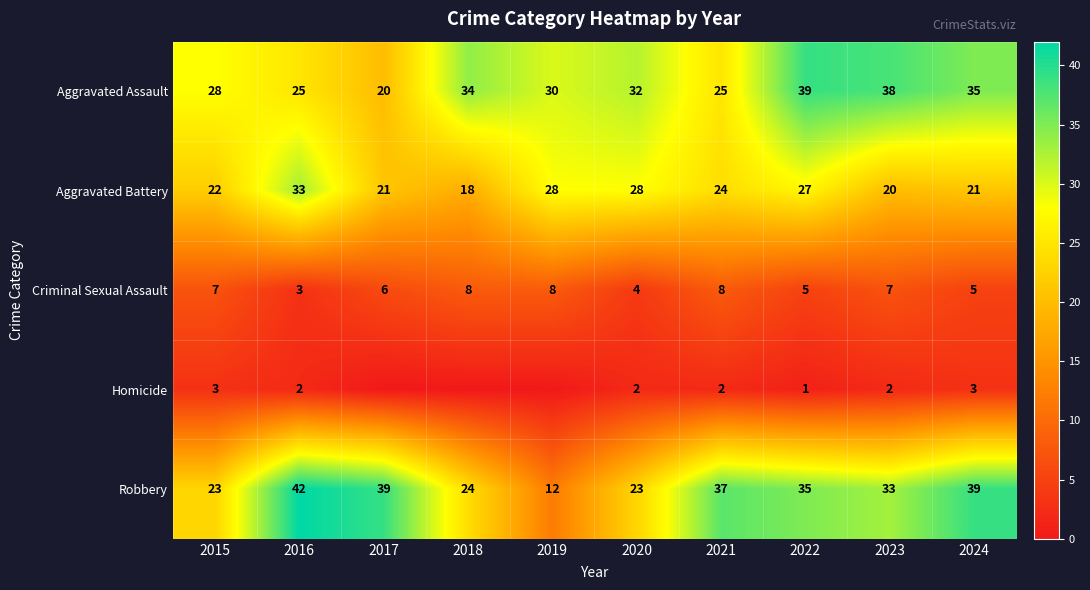

What is the difference between the maximum and minimum values in the Aggravated Assault series?

19